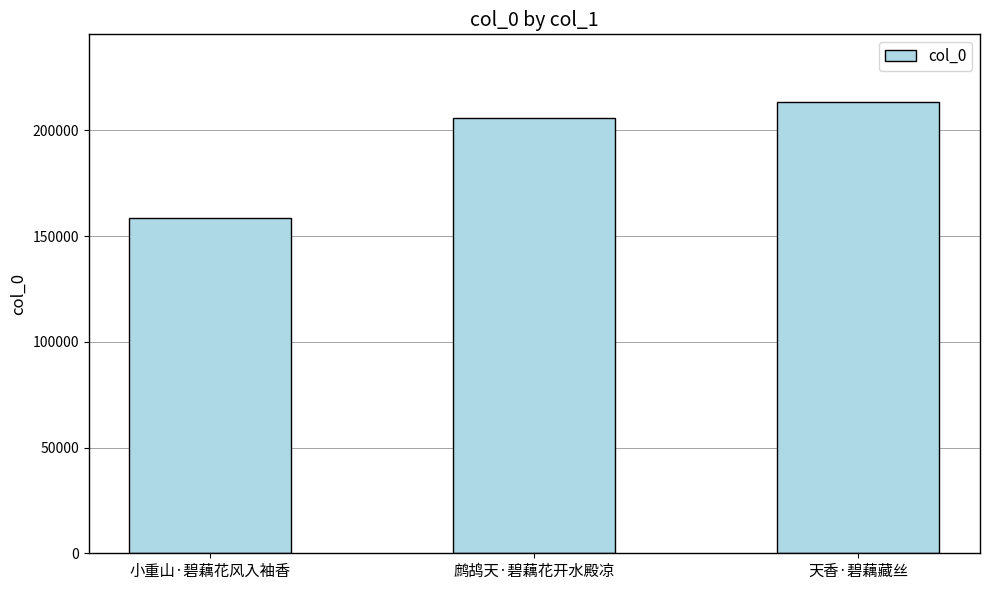

True or false: the data shows 213446 at 天香·碧藕藏丝.

True